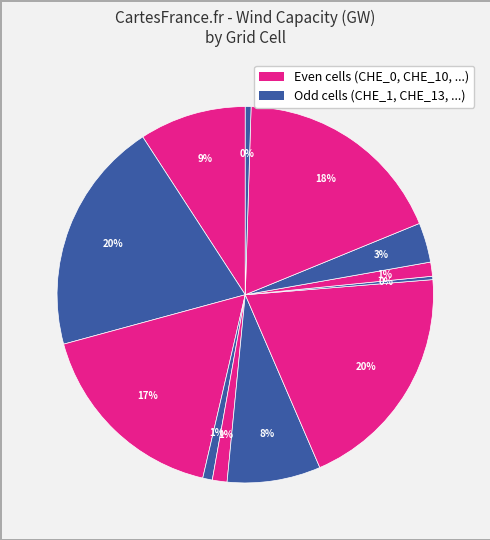

To the nearest percent, what is the difference between the largest and smallest slice percentages?

20%